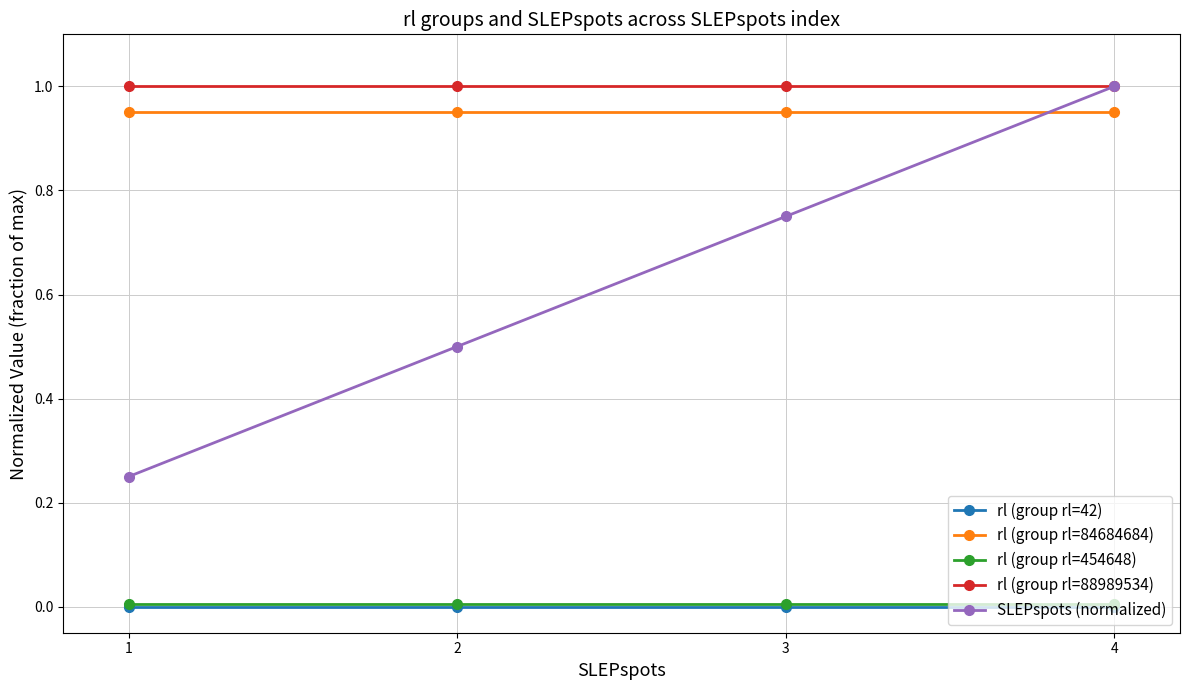

True or false: rl (group rl=454648) and rl (group rl=88989534) cross at least once.

False